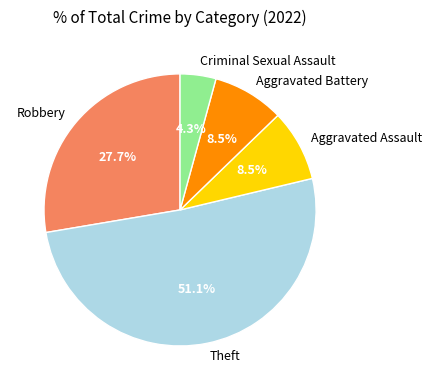

How many slices are in this pie chart?

5